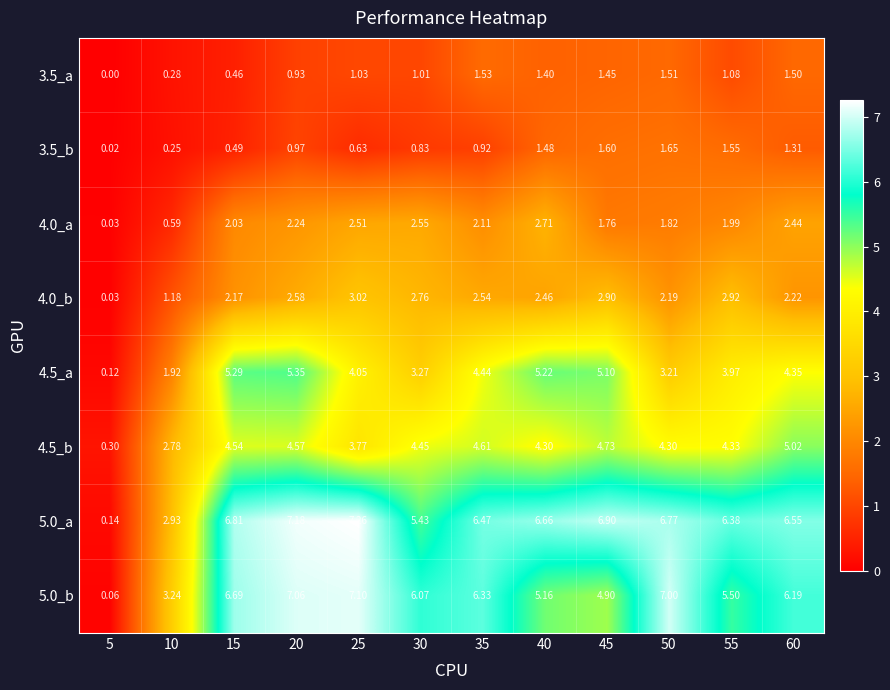

Is the value of 3.5_b at 15 greater than the value of 3.5_a at 5?

Yes